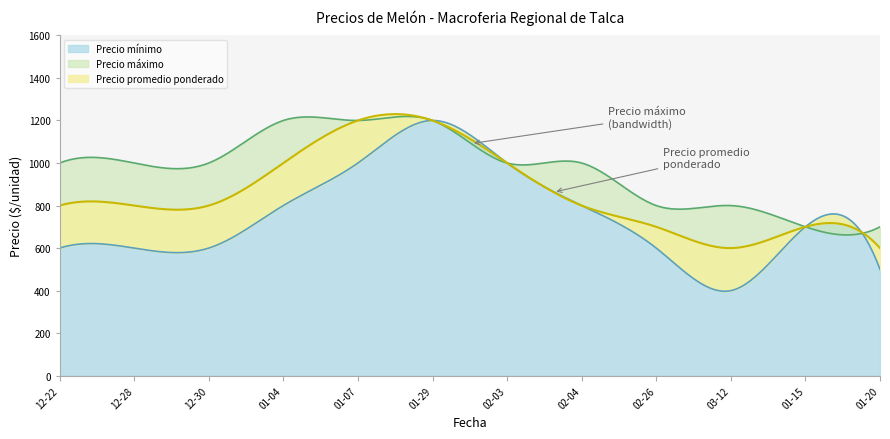

Does the chart have visible grid lines?

No